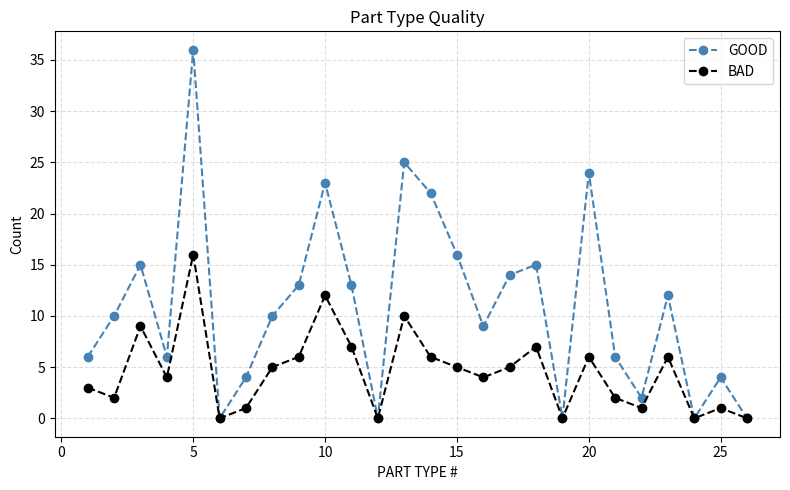

Which series has the largest range (max minus min)?

GOOD